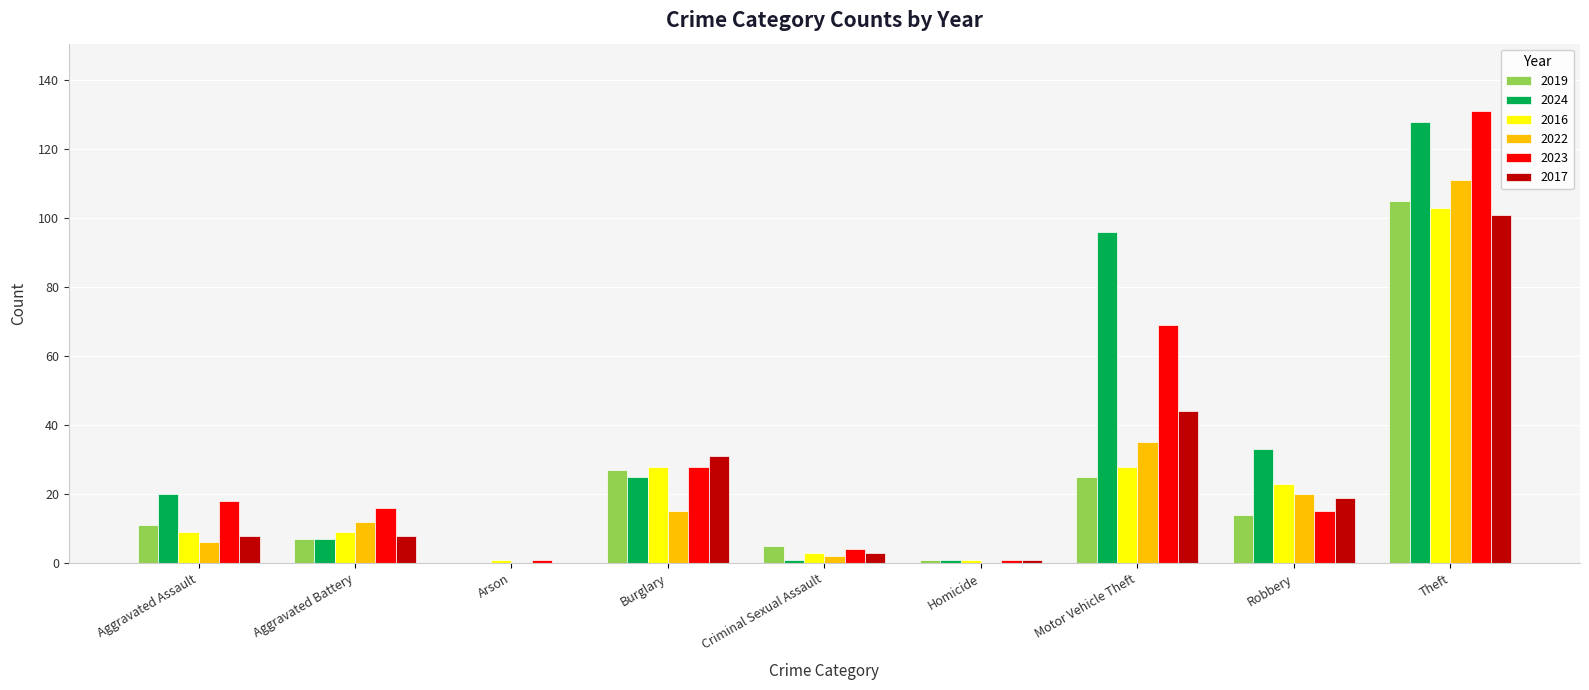

What are all the series names shown in the legend?

2019, 2024, 2016, 2022, 2023, 2017